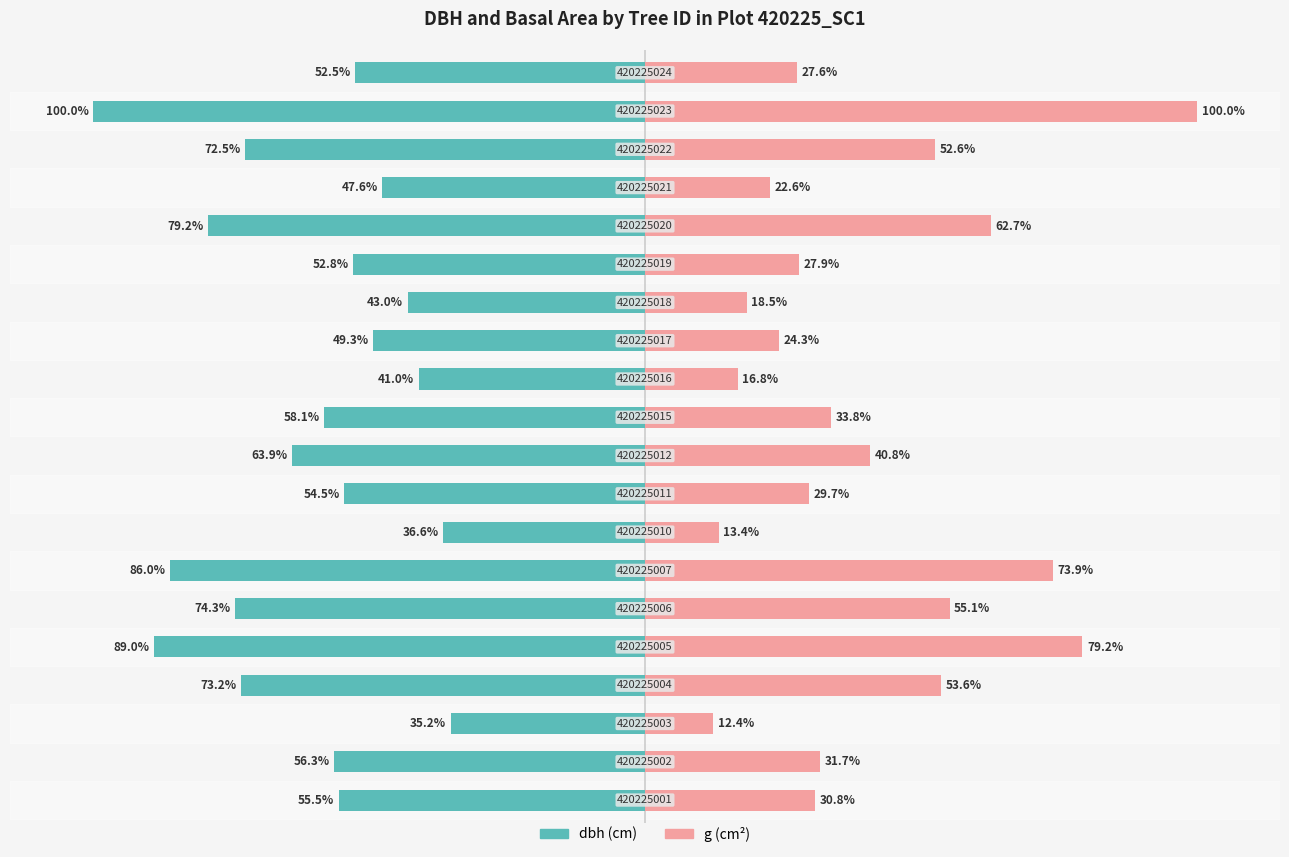

What are all the series names shown in the legend?

dbh (cm), g (cm²)